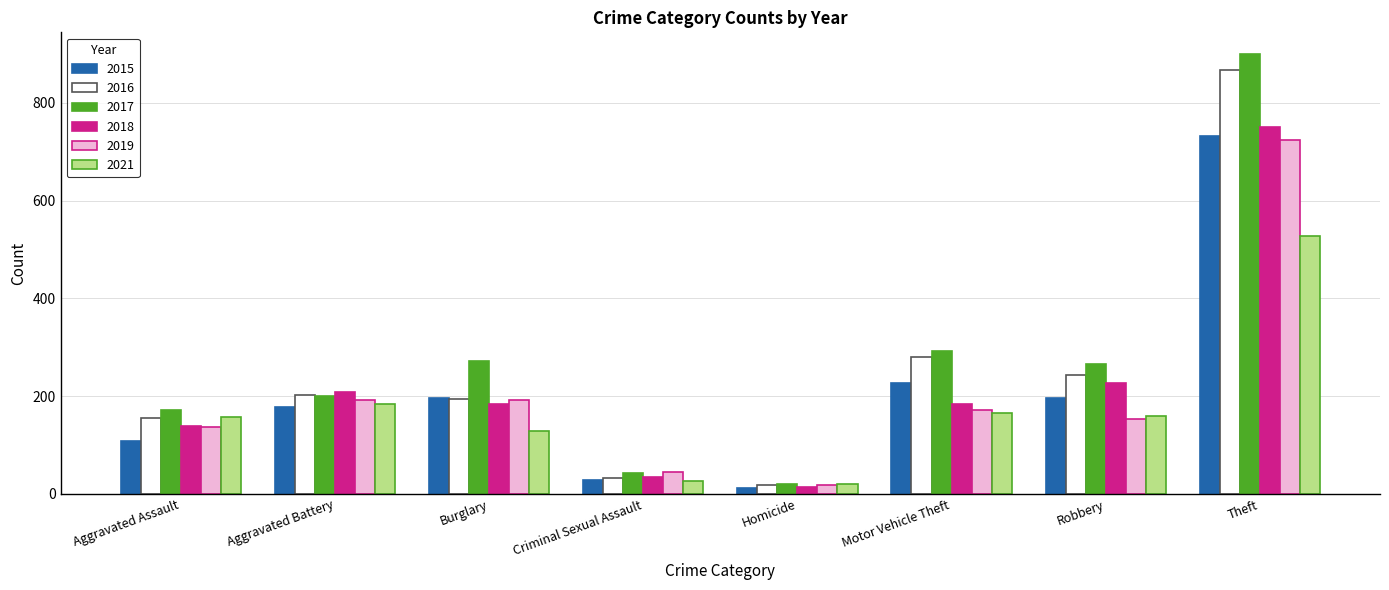

How many distinct data groups are displayed?

6